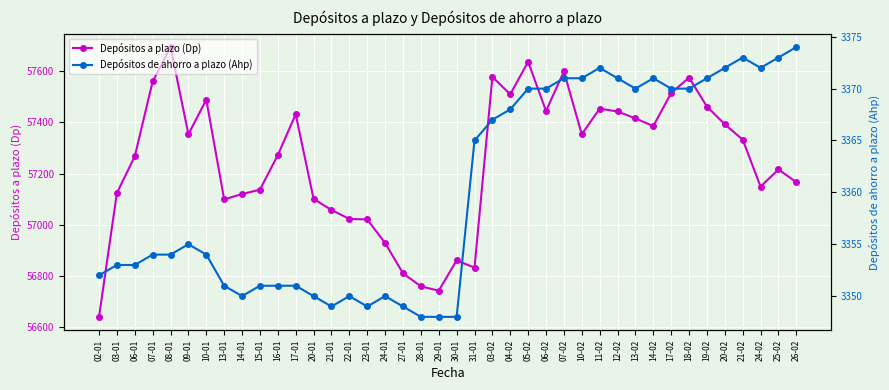

In Depósitos de ahorro a plazo (Ahp), how many points are higher than both neighbors (excluding endpoints)?

6